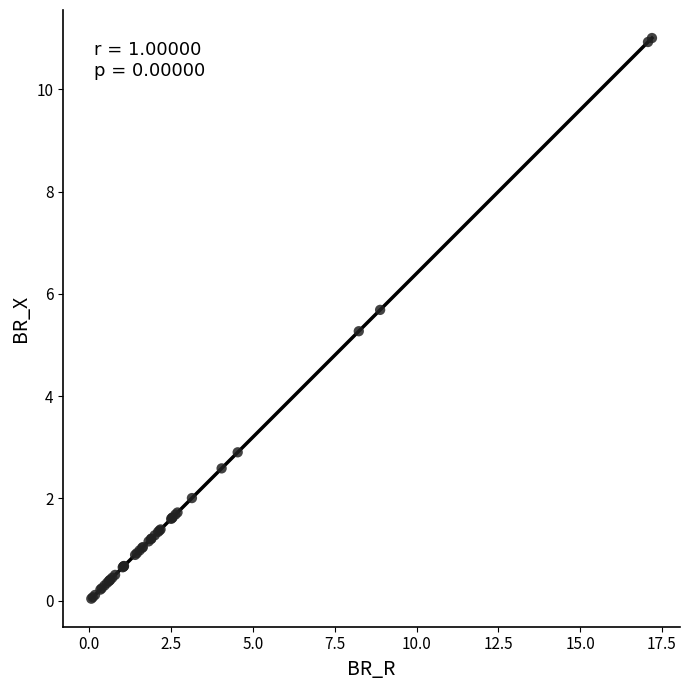

What Y value in the scatter plot is closest to 5?

5.3